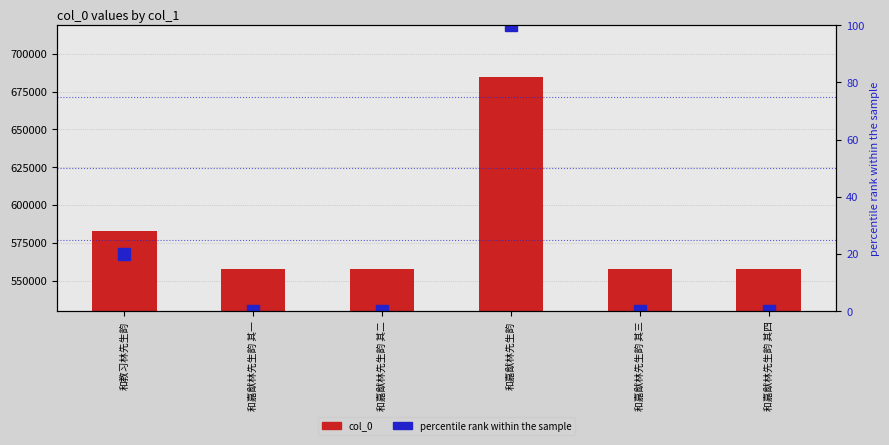

What are all the series names shown in the legend?

col_0, percentile rank within the sample